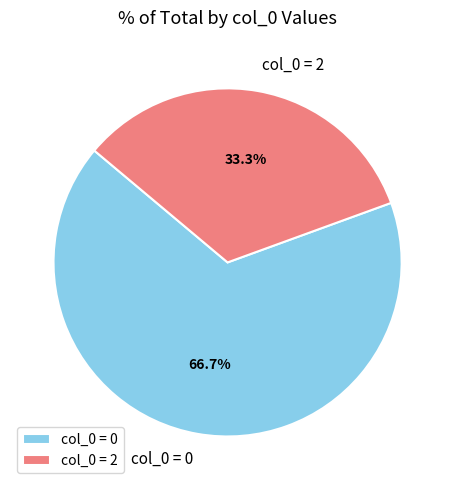

Combined, what portion of the pie is col_0 = 2 and col_0 = 0?

100.0%